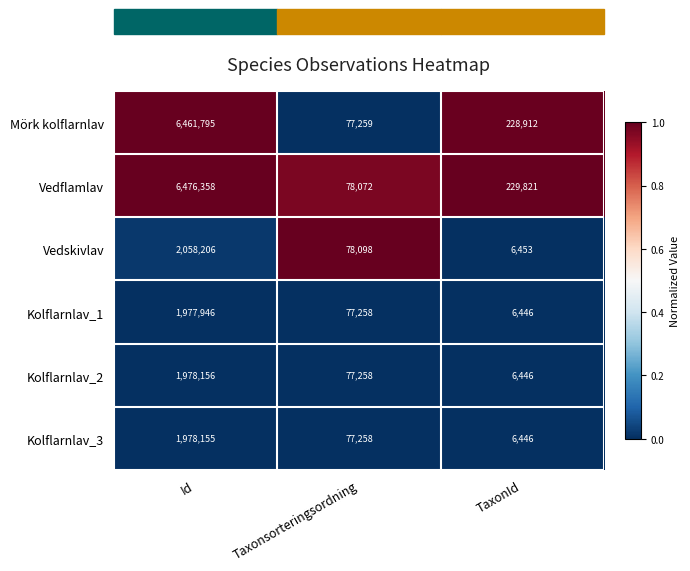

The Kolflarnlav_1 series shows 6446 at TaxonId. True or false?

True